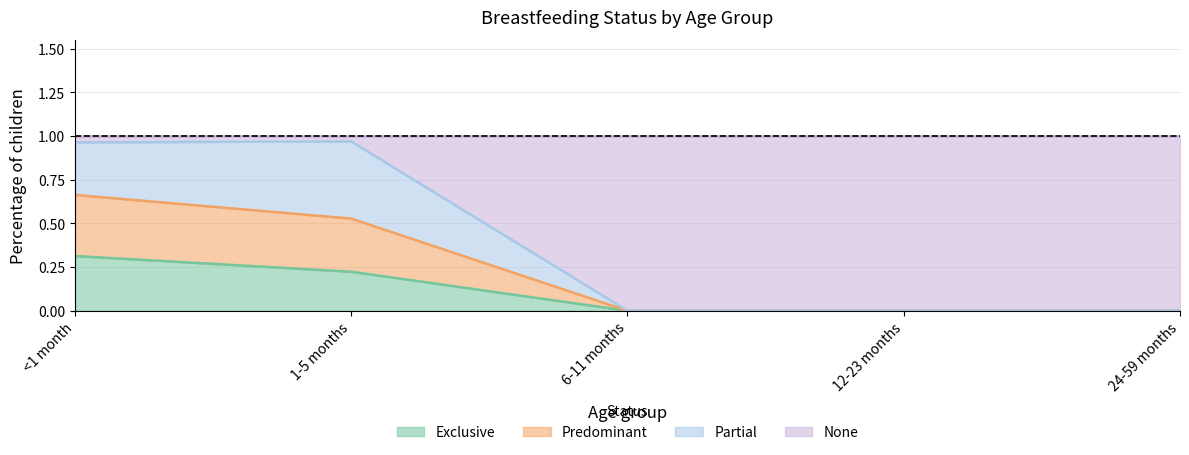

What is the total value across all series at <1 month?

1.0